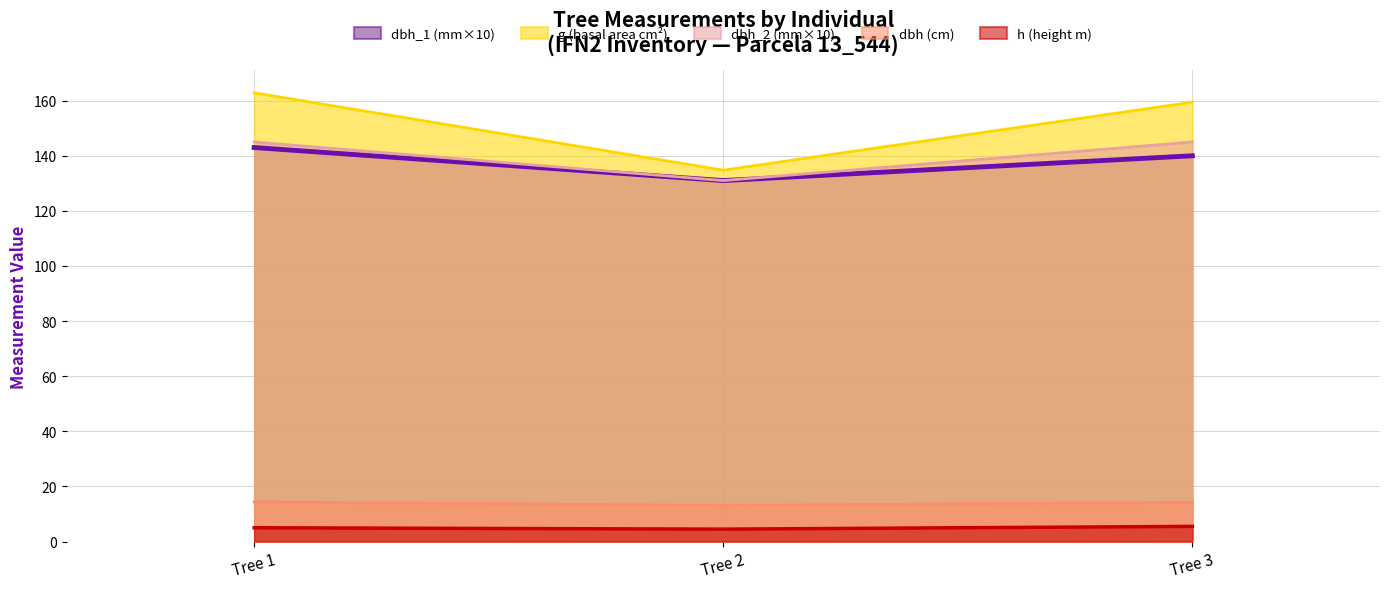

What is the value of the g point at the 2nd from the left?

134.8